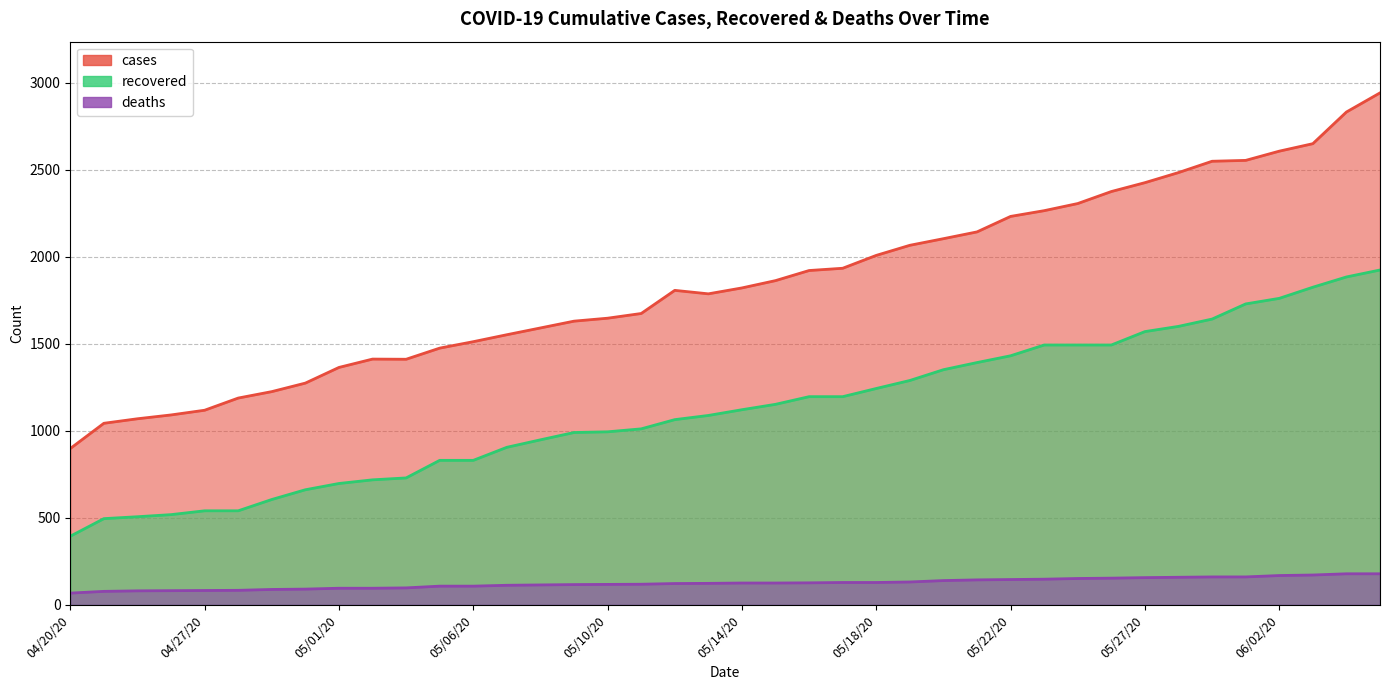

In cases, how many points are higher than both neighbors (excluding endpoints)?

2